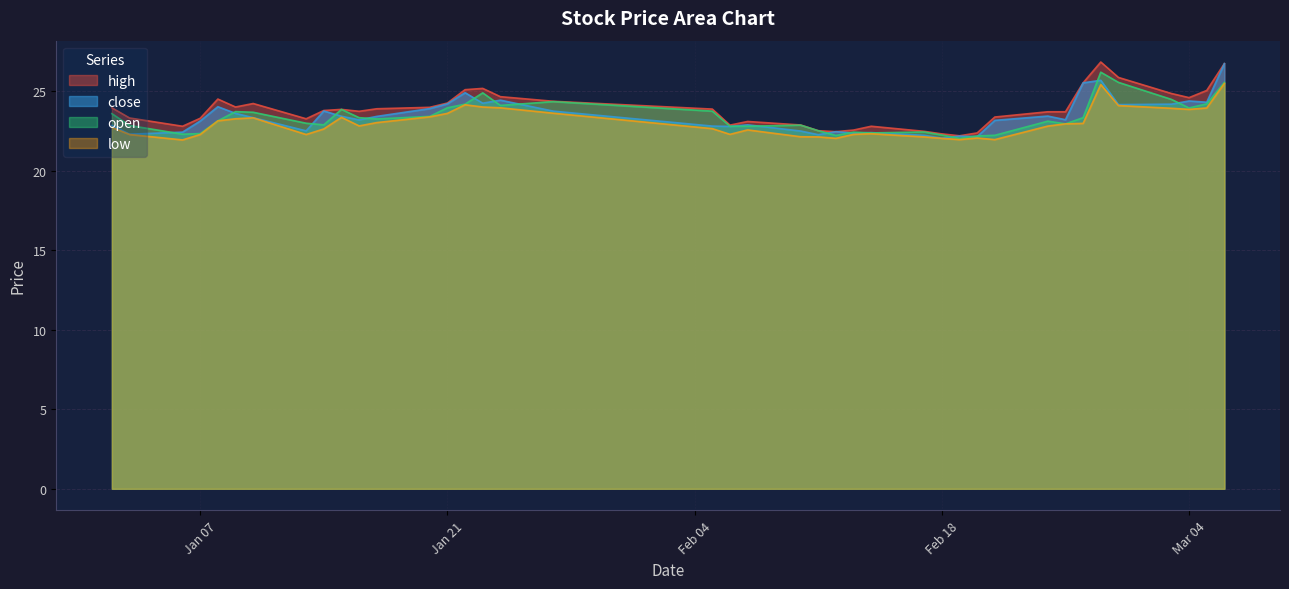

What is the maximum value shown in the chart?

26.8